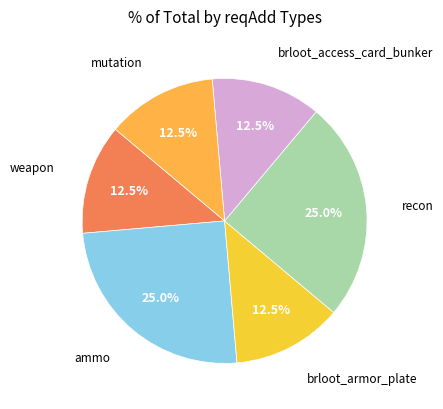

What is the smallest slice in the pie chart?

weapon